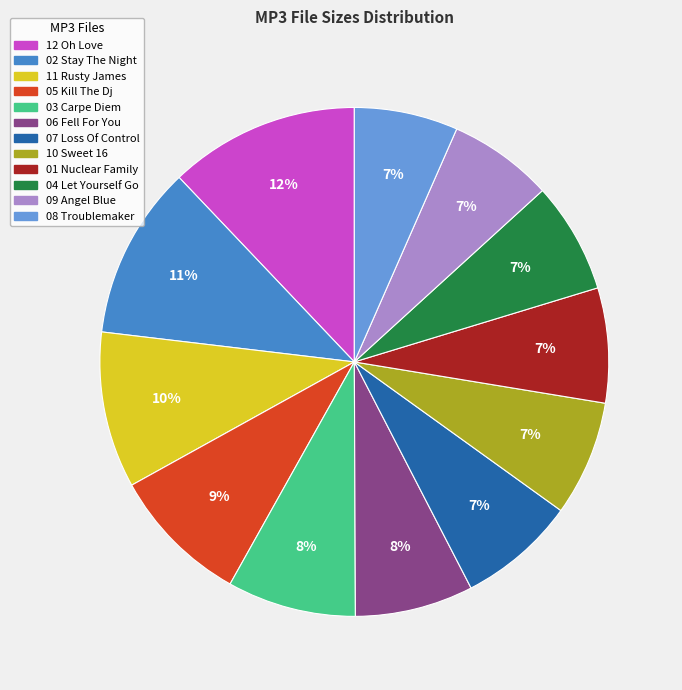

To the nearest percent, what is the average slice percentage?

8%